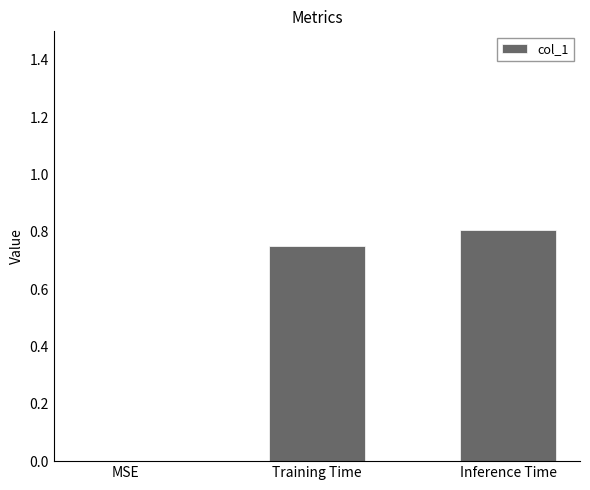

True or false: the data shows 0.8 at Inference Time.

True